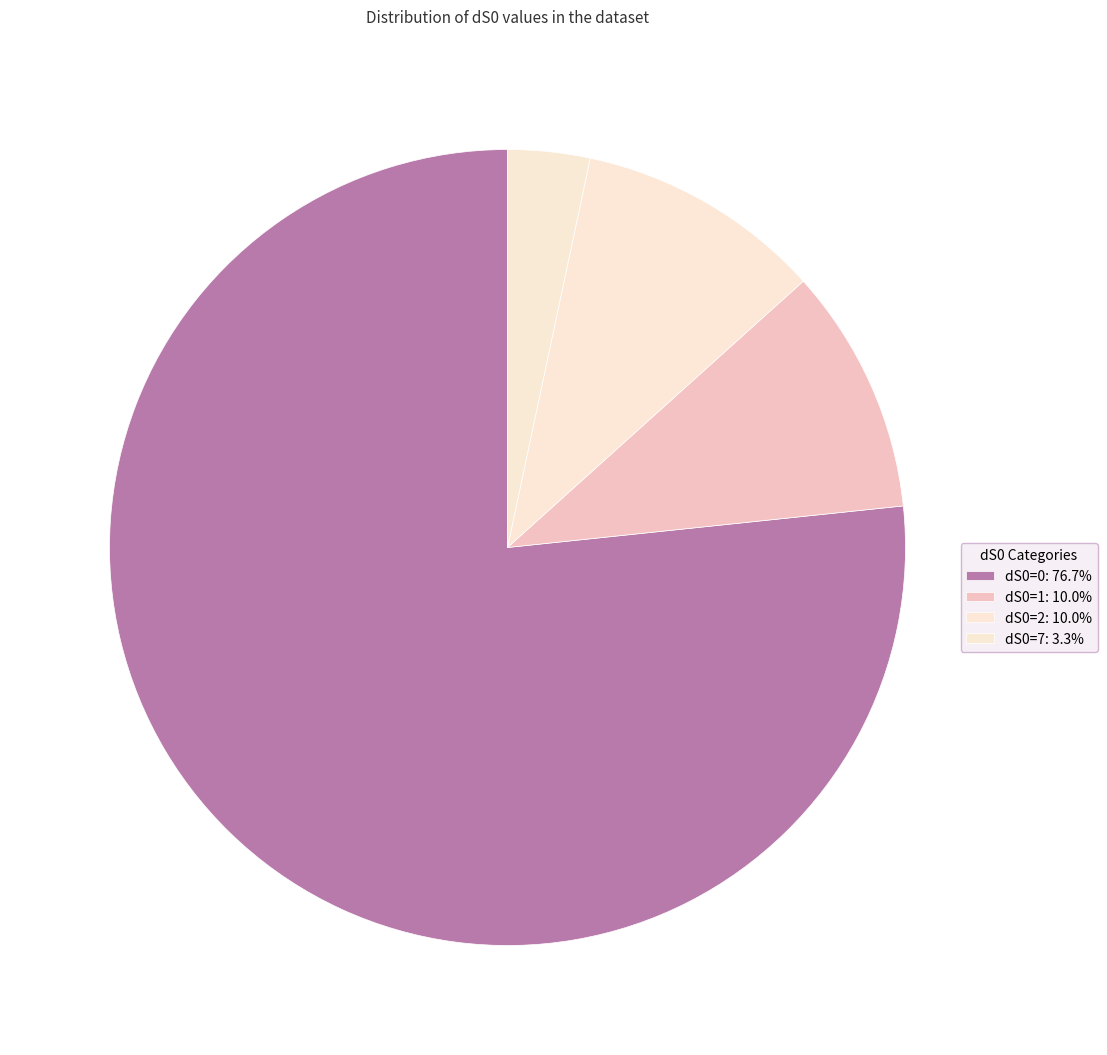

What is the majority slice?

dS0=0